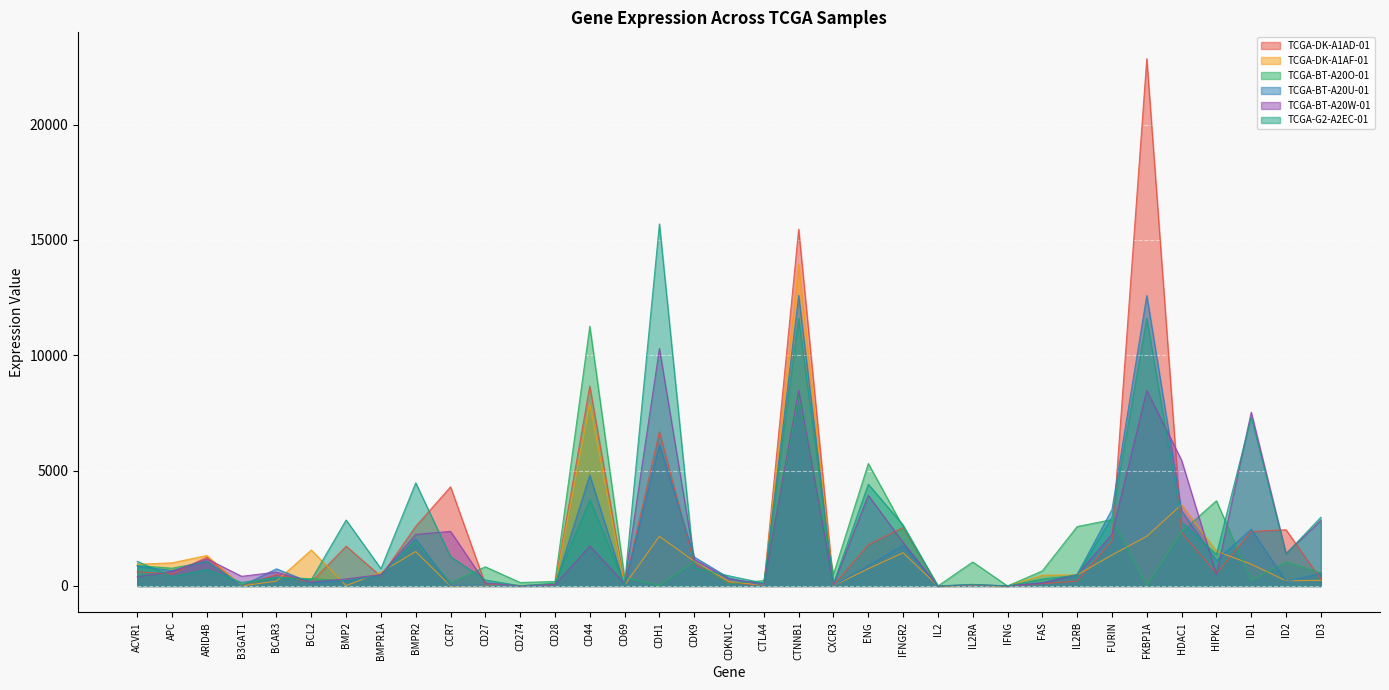

Which has a higher value, CDH1 or CCR7?

CDH1